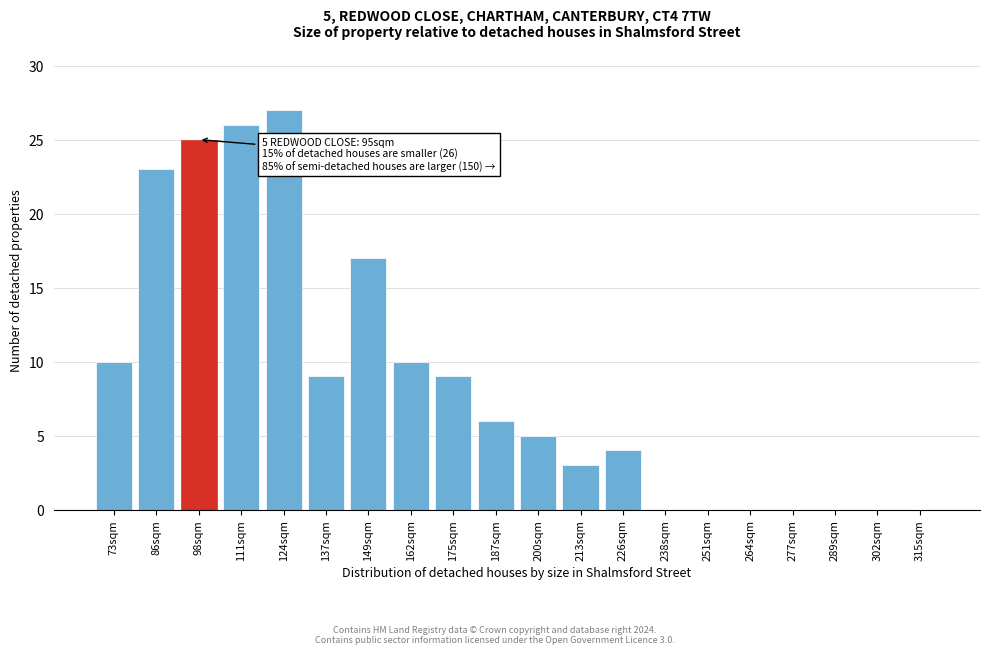

Reading left to right, list all the values displayed in this chart.

73sqm=10	86sqm=23	98sqm=25	111sqm=26	124sqm=27	137sqm=9	149sqm=17	162sqm=10	175sqm=9	187sqm=6	200sqm=5	213sqm=3	226sqm=4	238sqm=0	251sqm=0	264sqm=0	277sqm=0	289sqm=0	302sqm=0	315sqm=0